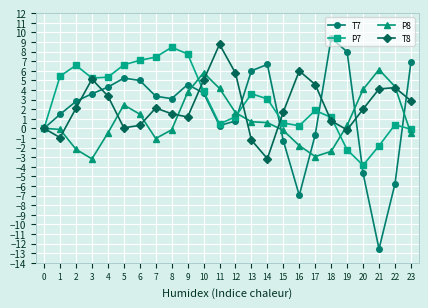

What is the difference between the maximum and minimum values in the P8 series?

9.3